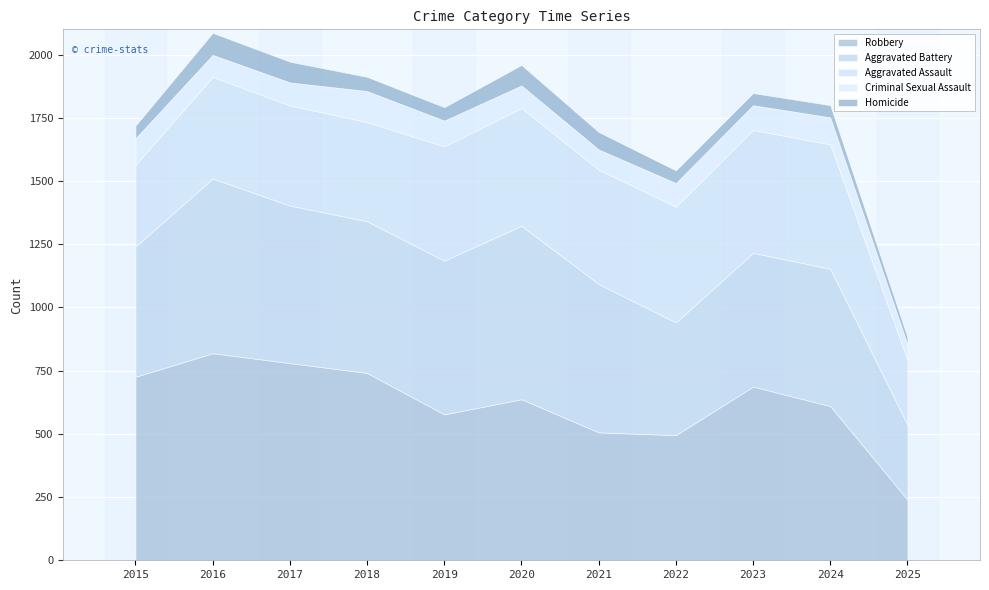

Reading left to right, transcribe all the data shown in this chart.

Aggravated Assault: 323	402	396	392	452	466	452	458	486	492	256
Aggravated Battery: 515	691	623	600	608	686	587	446	529	543	296
Criminal Sexual Assault: 105	87	91	123	102	89	80	93	98	107	62
Homicide: 50	87	82	56	53	81	69	50	48	48	28
Robbery: 726	819	780	741	577	637	506	495	687	610	240